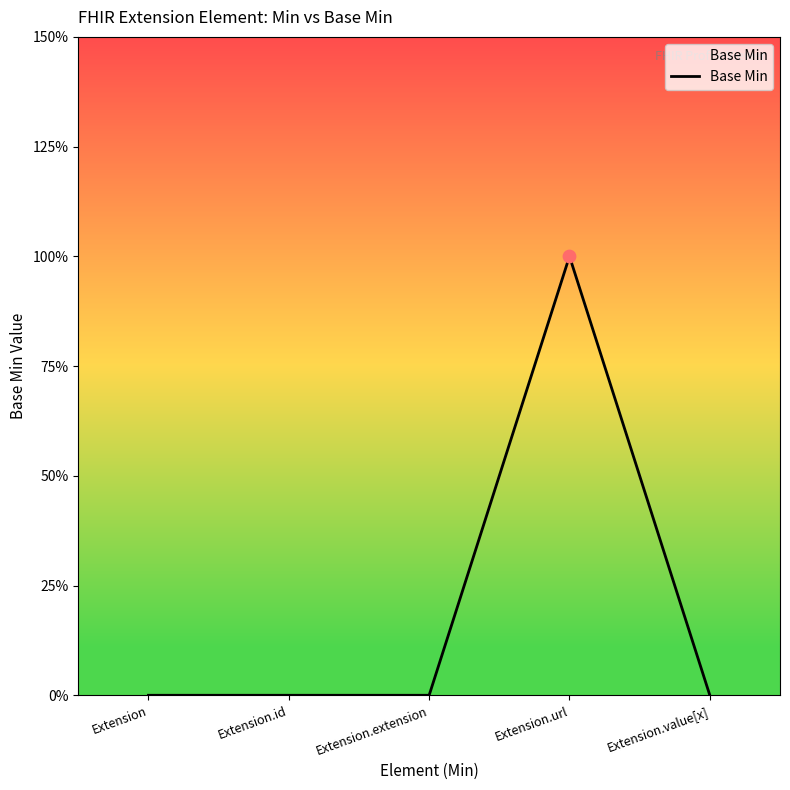

Which has a higher value, Extension.value[x] or Extension.url?

Extension.url